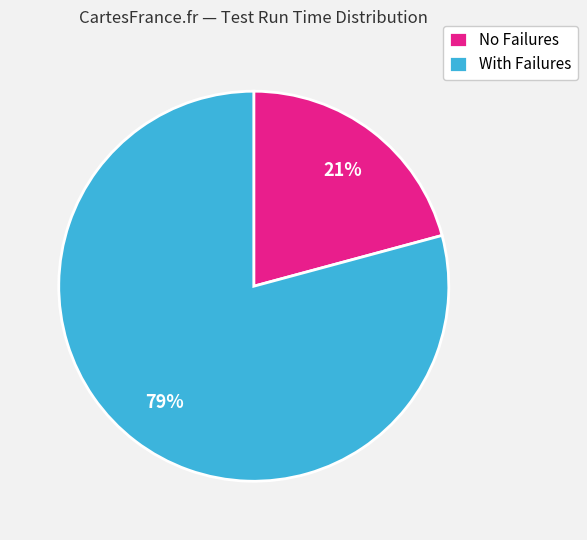

Count the number of slices in the pie.

2